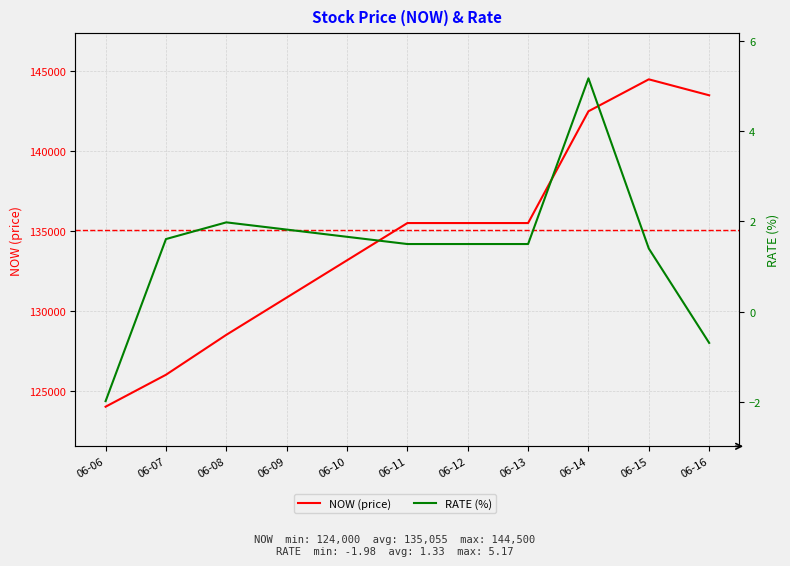

True or false: RATE (%) and NOW (price) intersect in this chart.

False